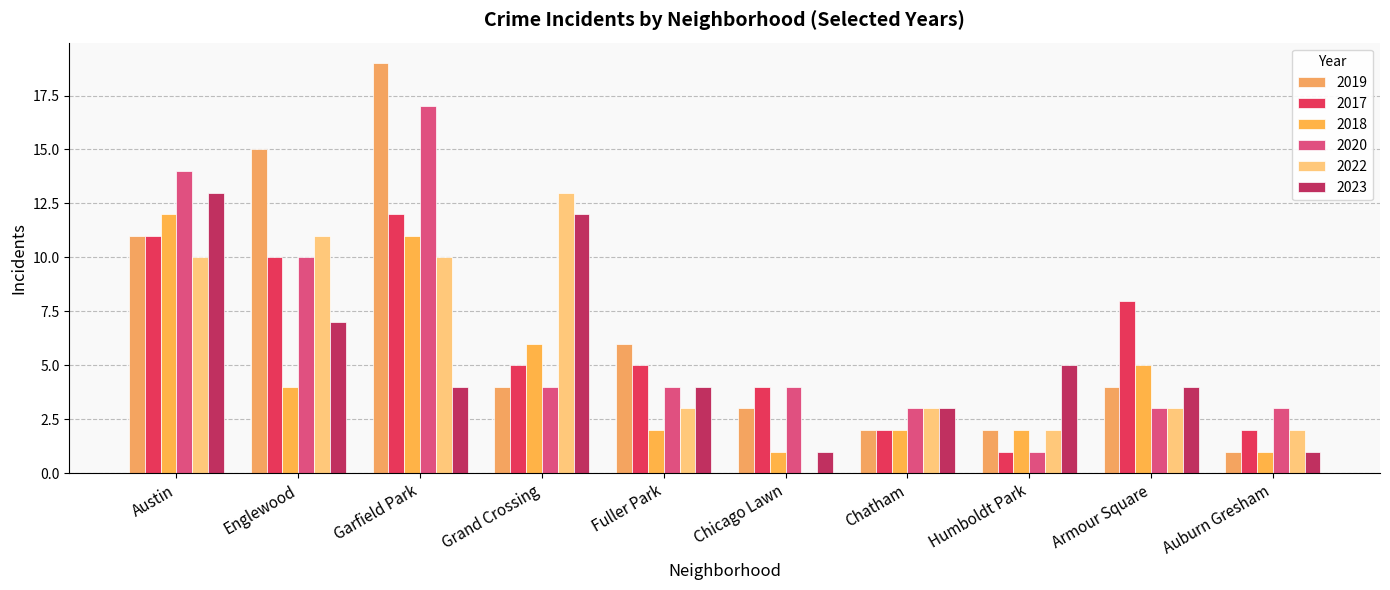

Which series has the largest total across all categories?

2019